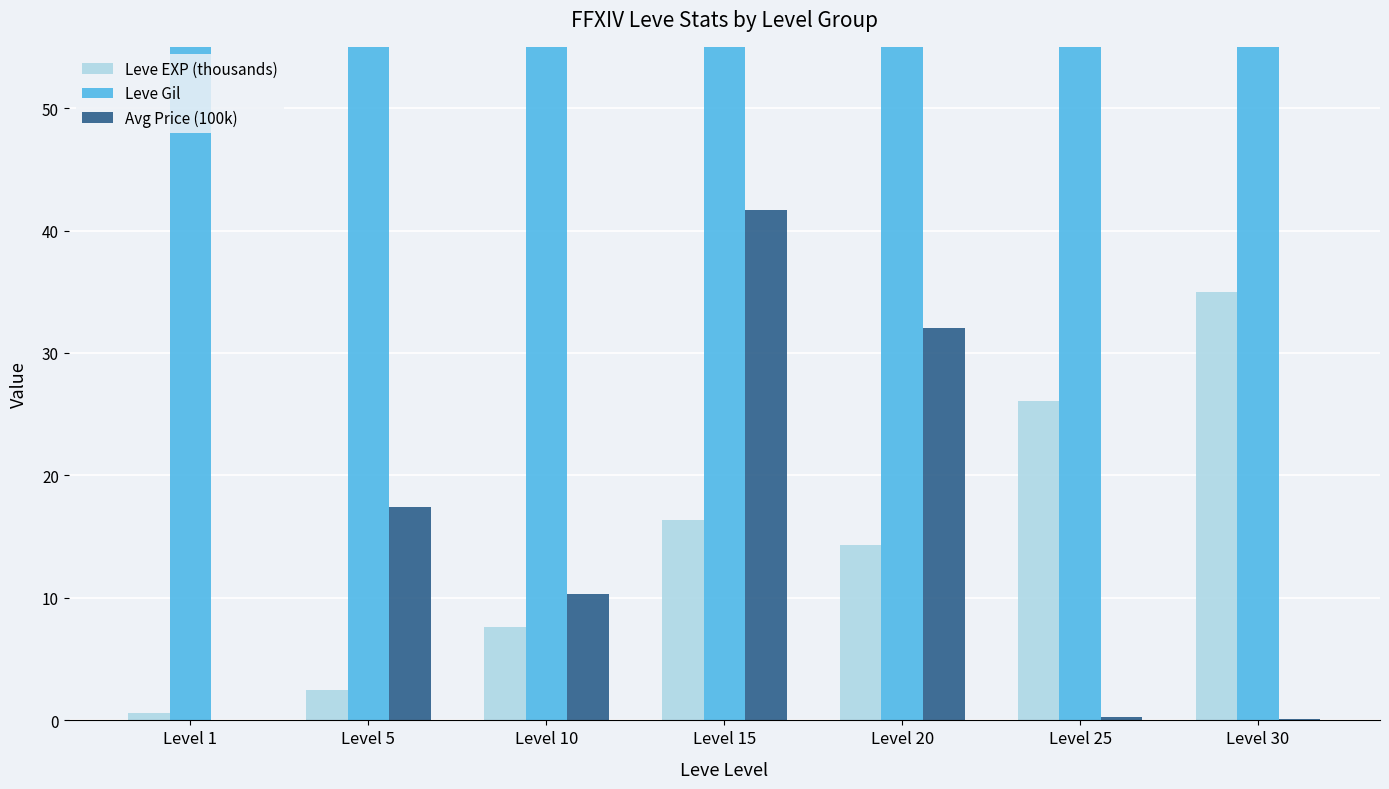

What is the value of the Leve Gil bar at the 3rd from the left?

251.0